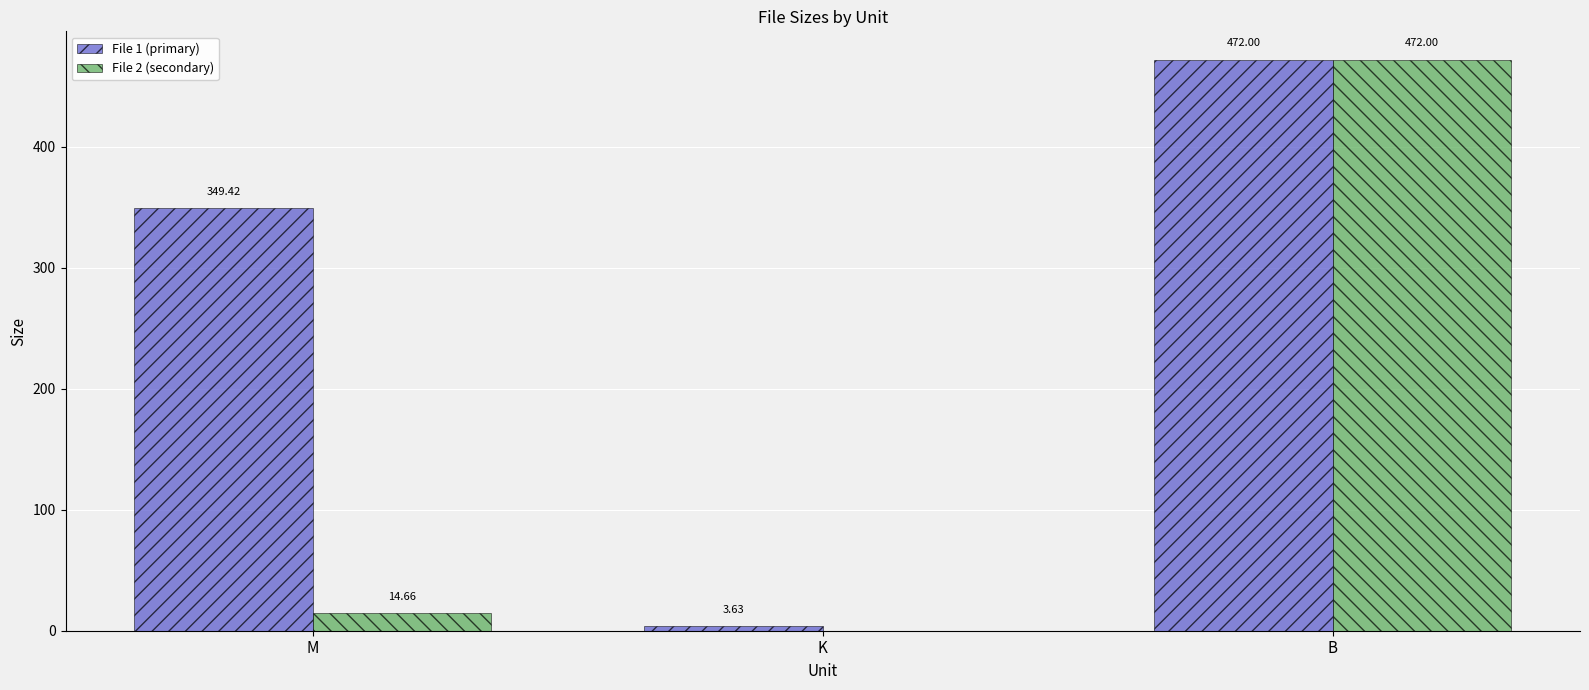

What is the sum of all File 1 (primary) values?

825.1